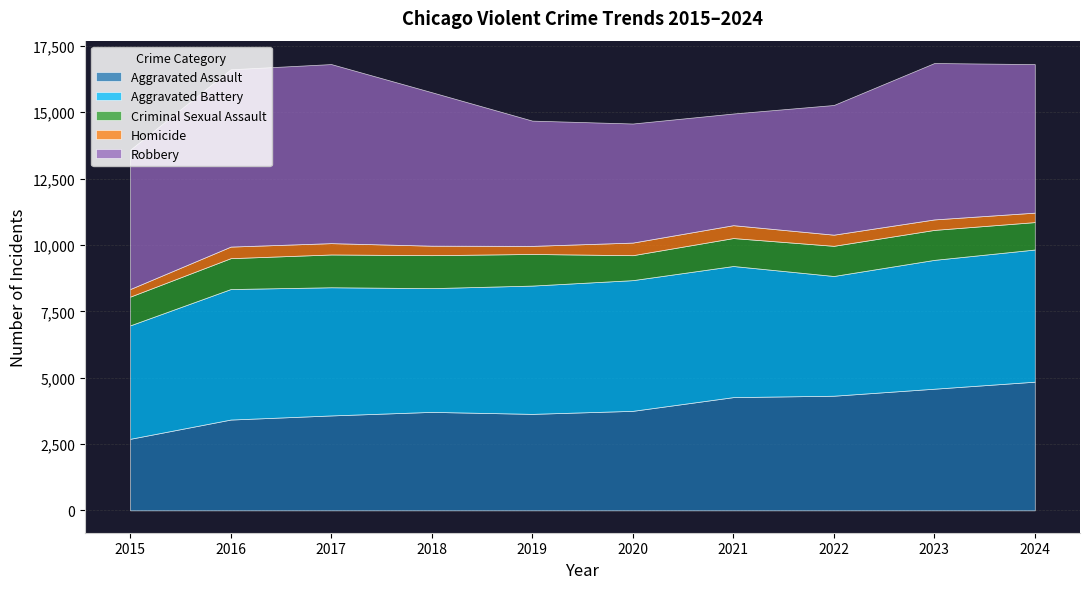

Rank the categories by Aggravated Assault value from lowest to highest.

2015, 2016, 2017, 2019, 2018, 2020, 2021, 2022, 2023, 2024